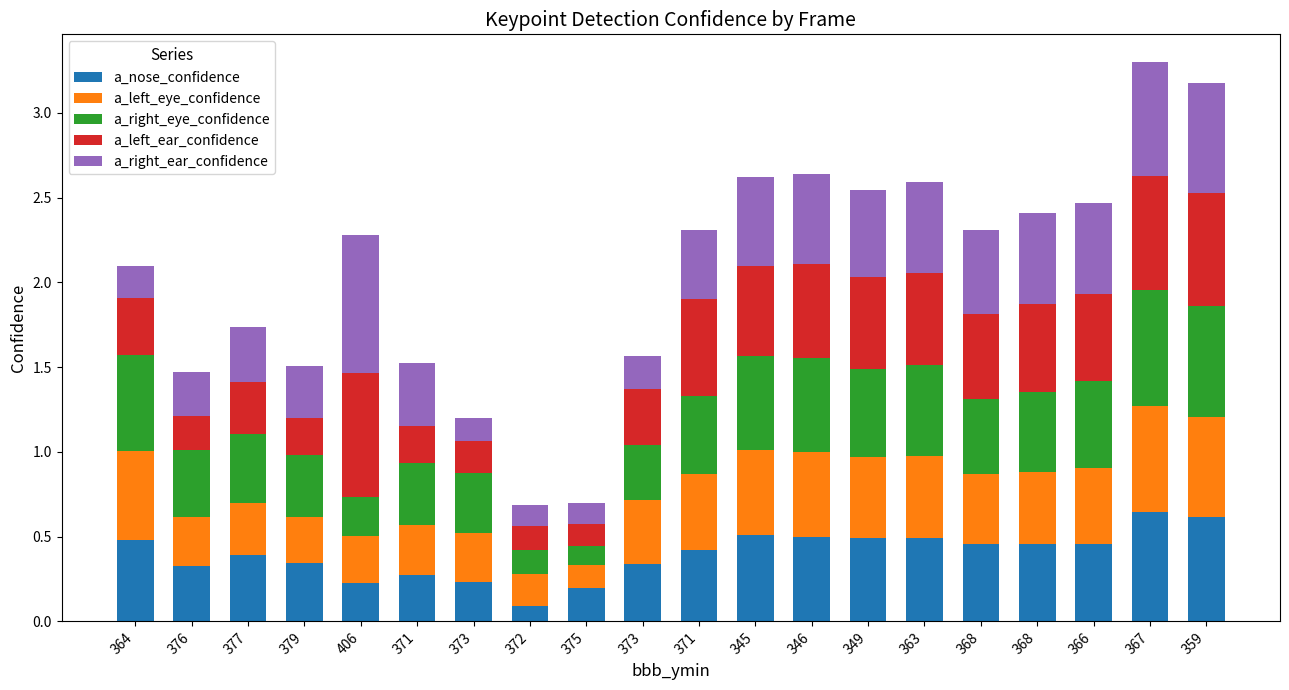

Are the bars horizontal?

No